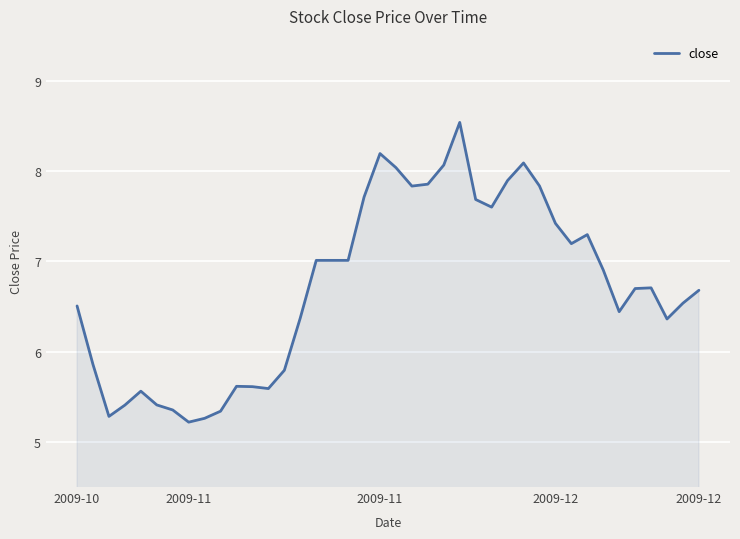

What is the maximum value shown in the chart?

8.5